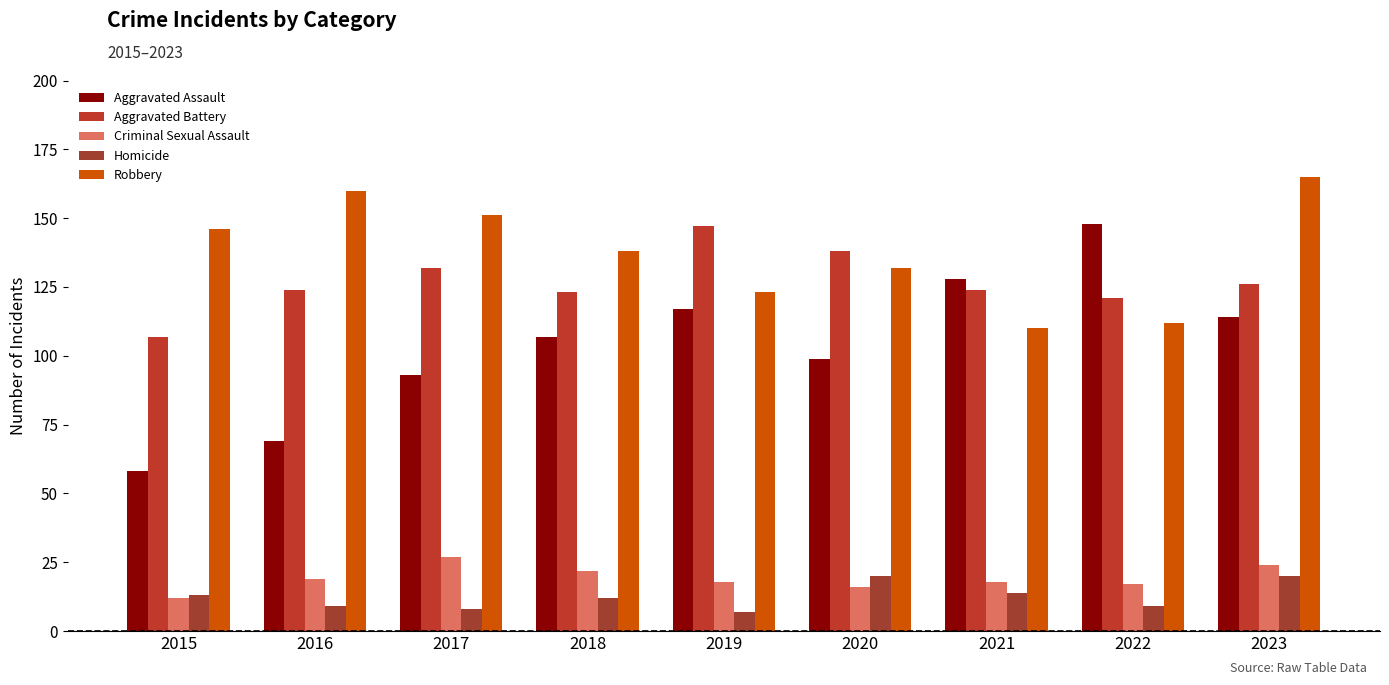

Count the number of categories in the chart.

9